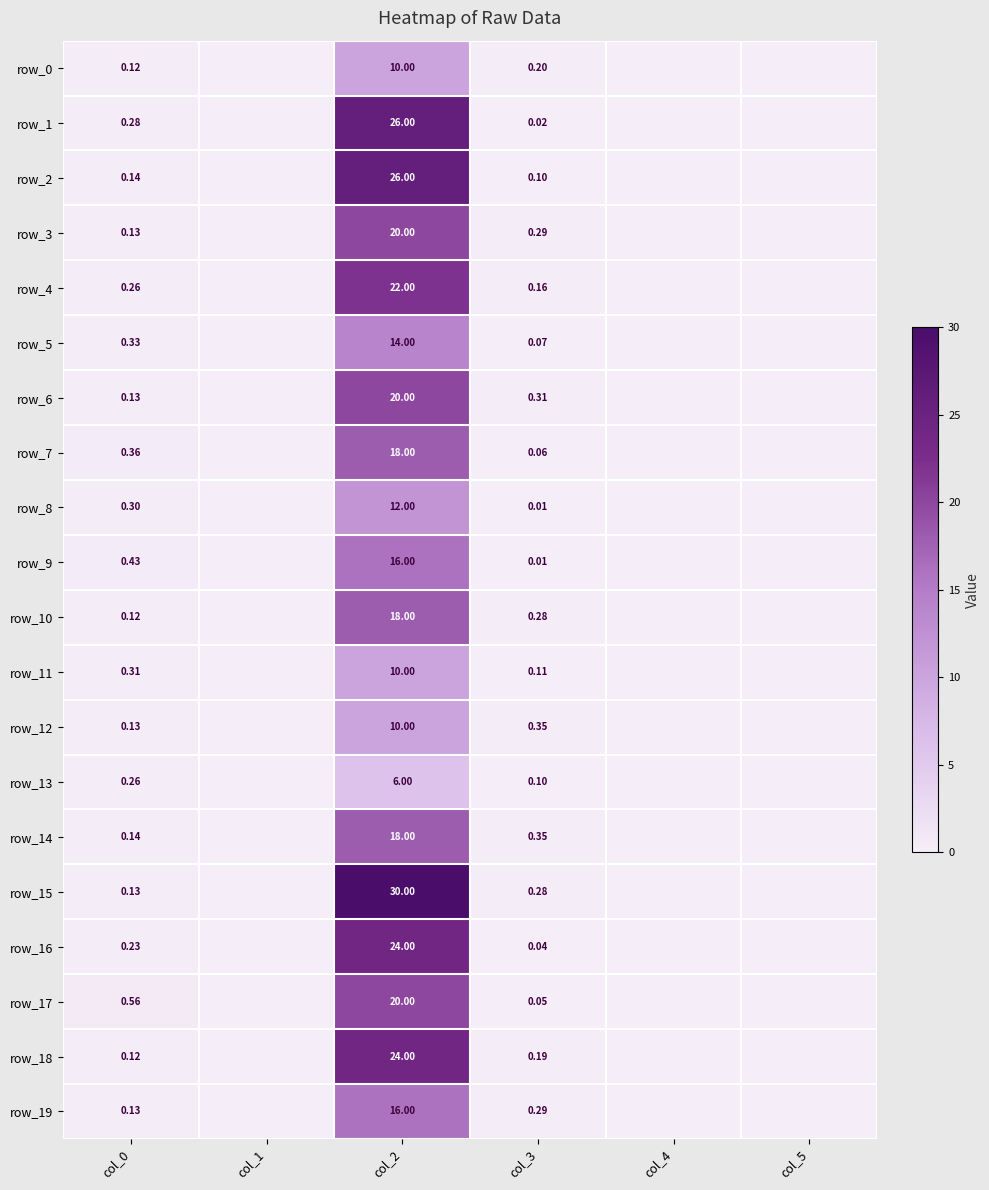

Between col_2 and col_4, which series saw the biggest shift?

row_15